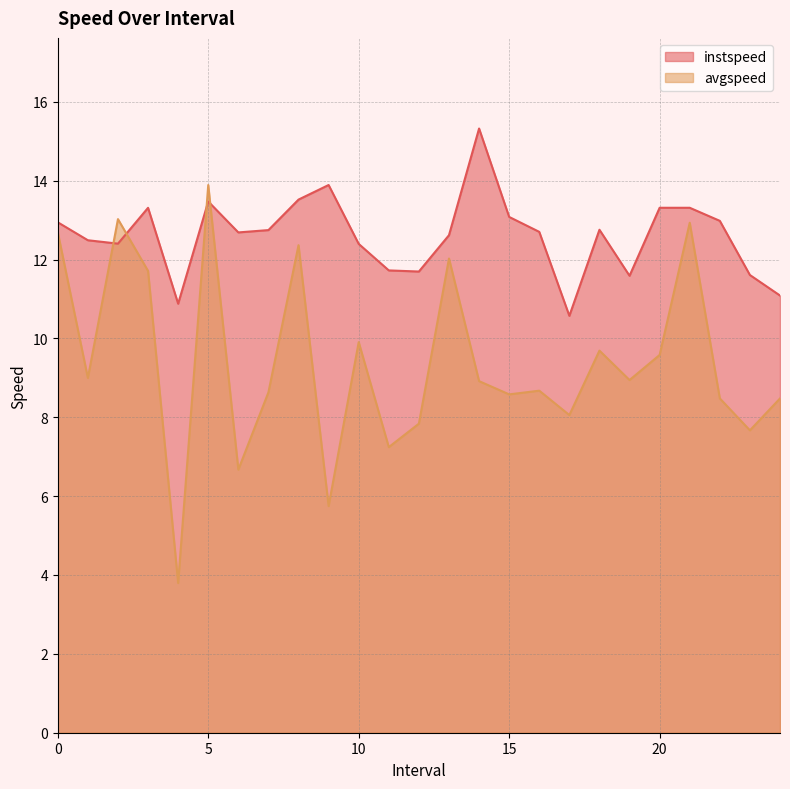

Which has a higher value, 23.0 or 18.0?

18.0